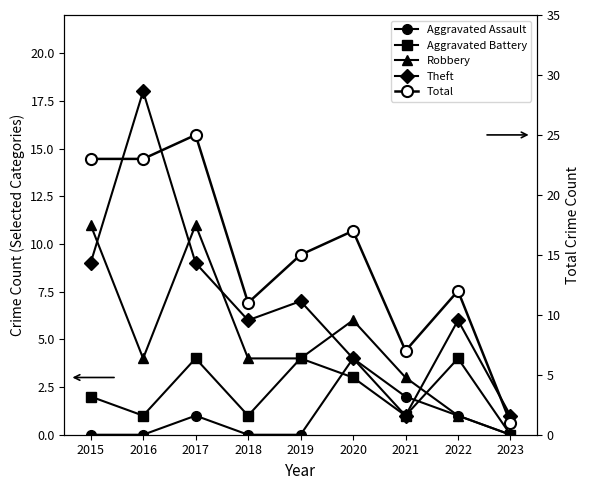

How many interior local valleys does the Robbery series have?

1